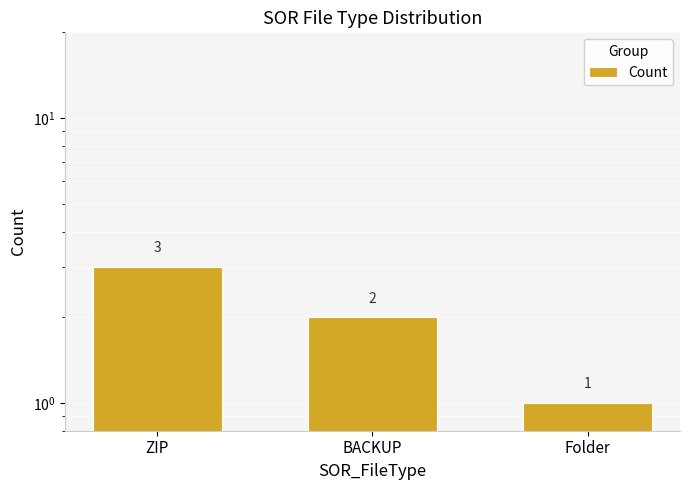

How many bars are there in total?

3